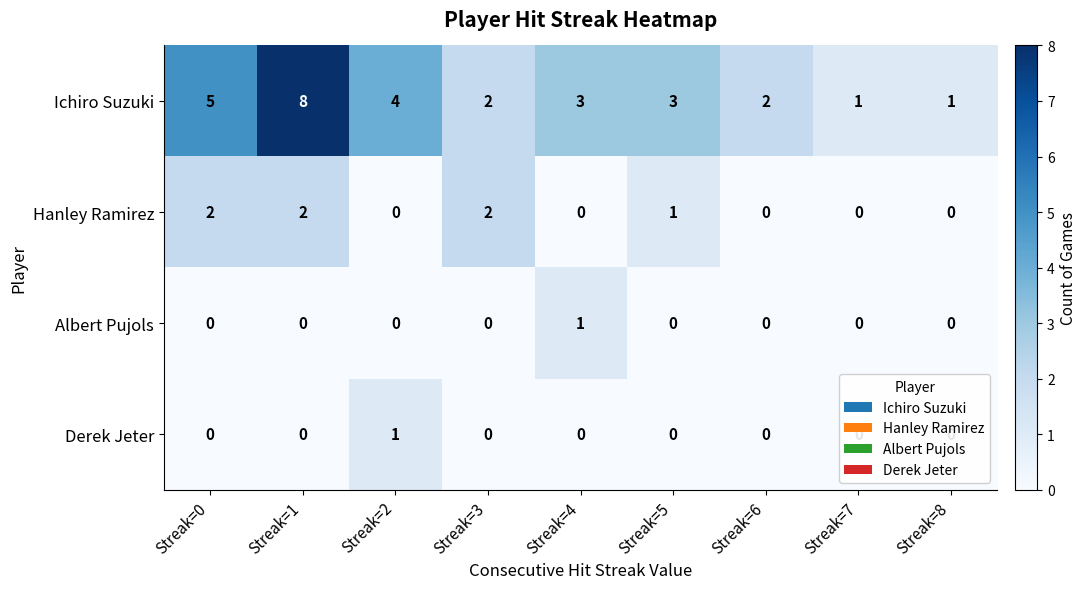

What is the approximate value of Ichiro Suzuki at Streak=1?

8